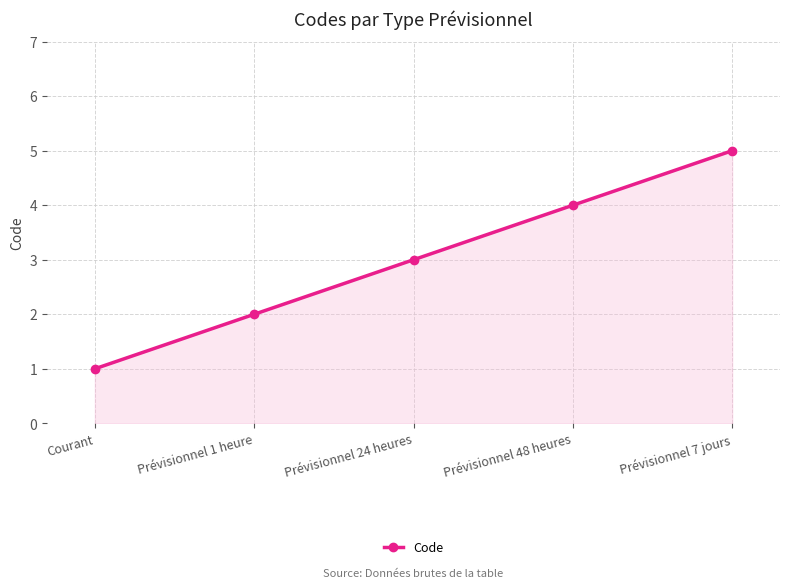

List the labels in order of value, smallest first.

Courant, Prévisionnel 1 heure, Prévisionnel 24 heures, Prévisionnel 48 heures, Prévisionnel 7 jours